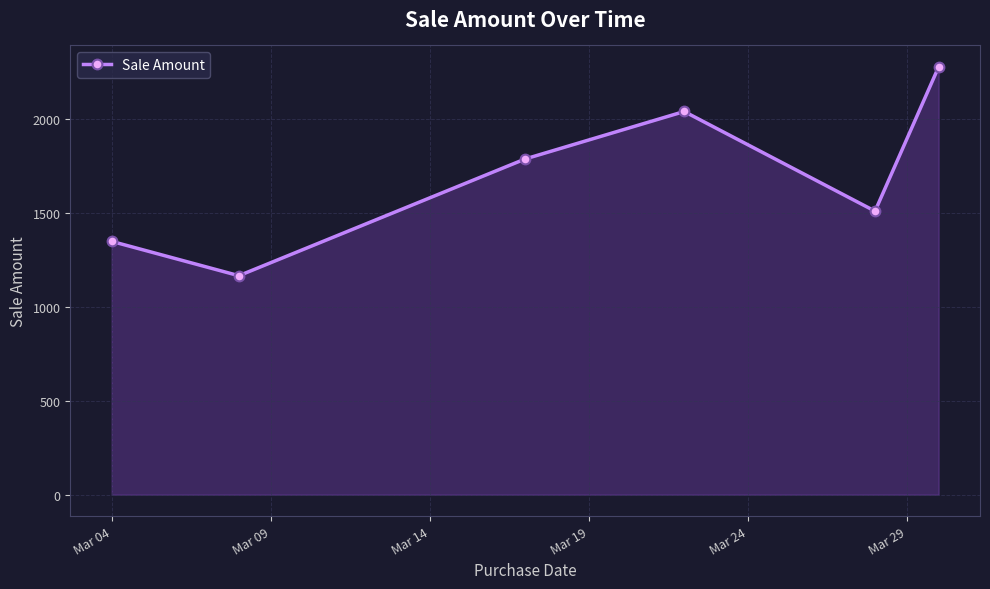

Reading left to right, what are all the values shown in this chart?

1350	1167	1789	2042	1511	2280